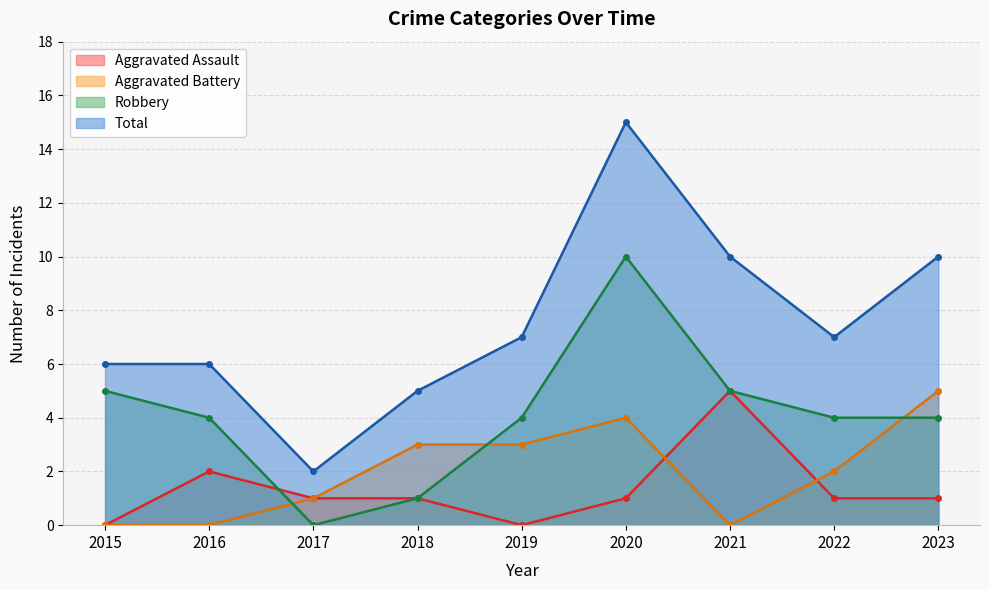

True or false: Aggravated Battery and Total cross at least once.

False